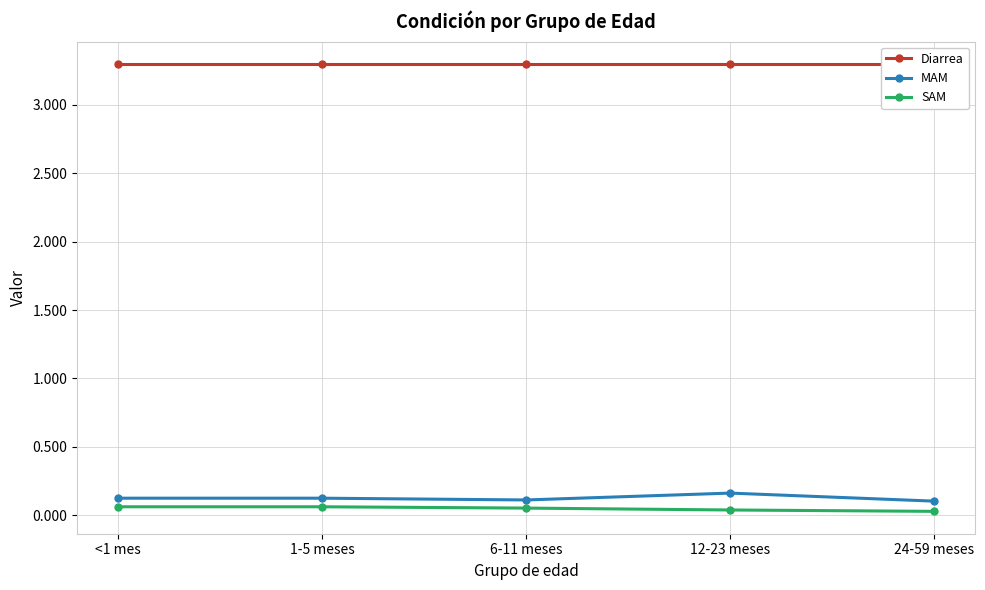

Reading left to right, list all the values displayed in this chart.

Diarrea: 3.3	3.3	3.3	3.3	3.3
MAM: 0.1	0.1	0.1	0.2	0.1
SAM: 0.1	0.1	0.1	0.0	0.0